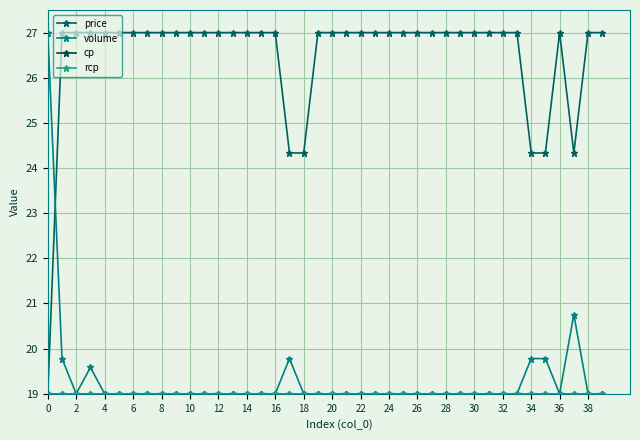

What is the value of the price point at the 13th from the left?

27.0